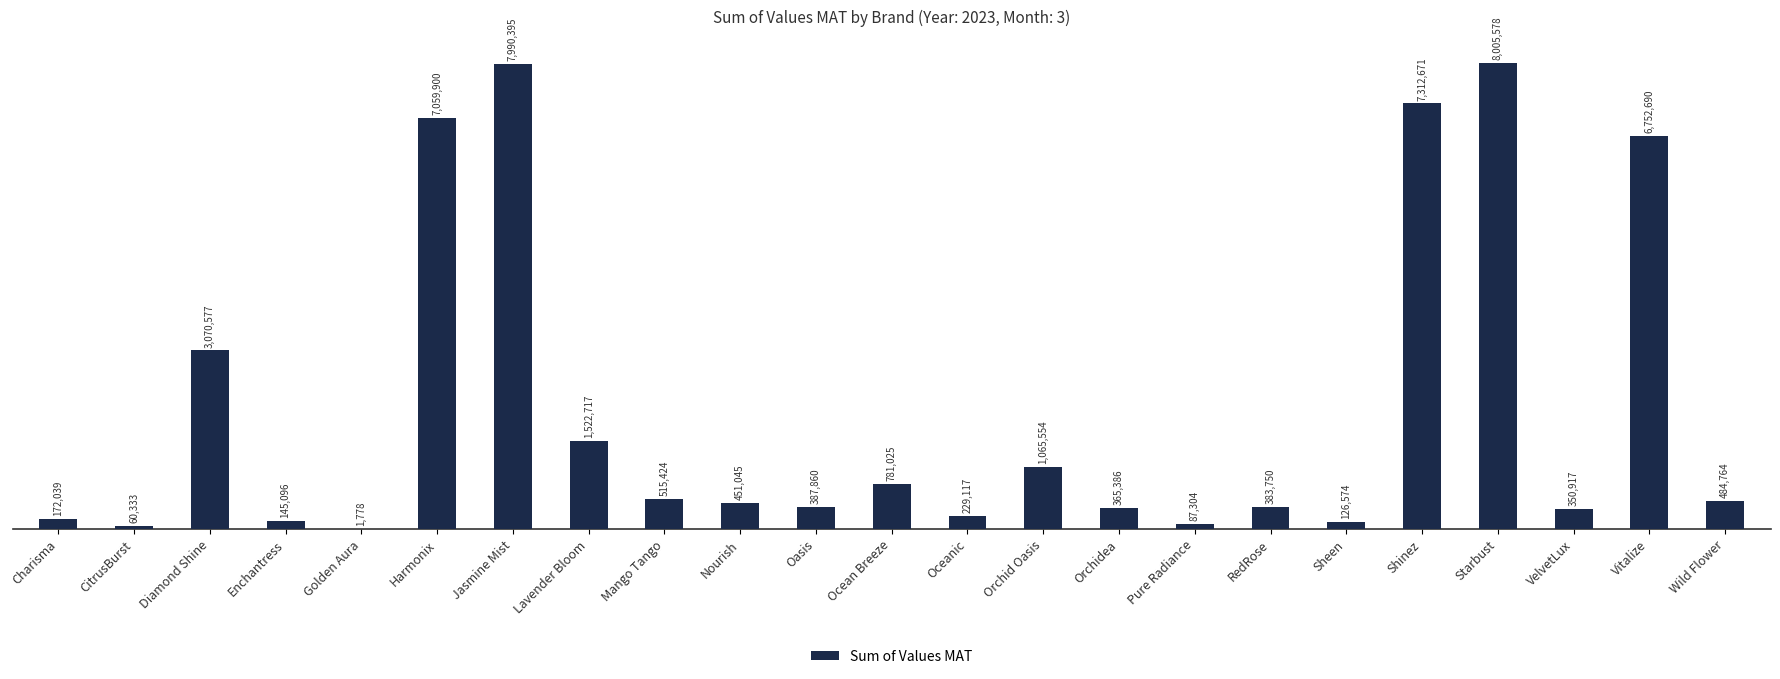

What is the difference between the values at Enchantress and Harmonix?

6914804